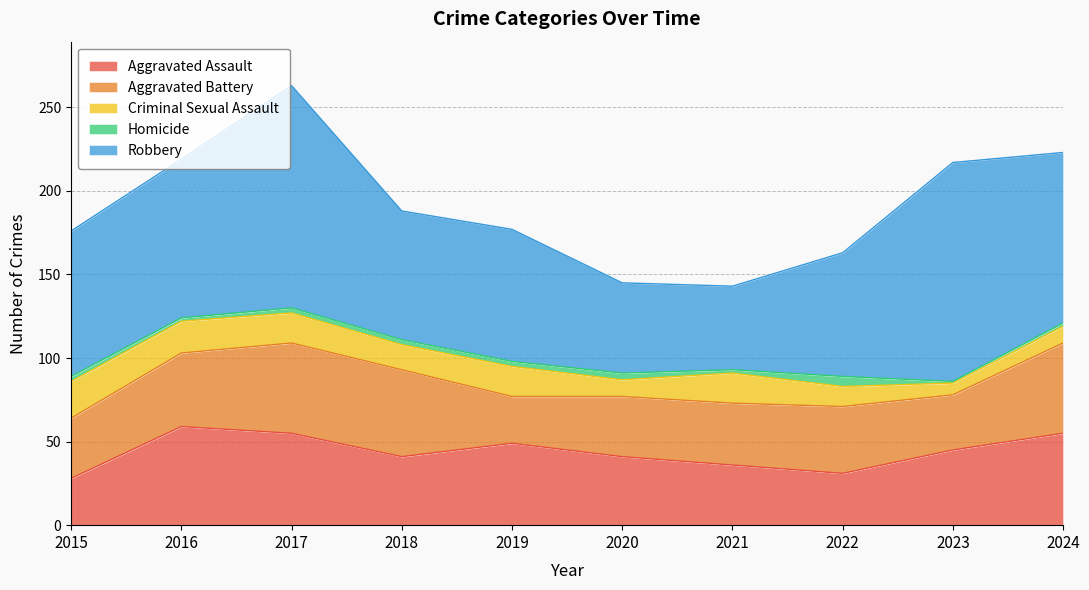

What are all the series names shown in the legend?

Aggravated Assault, Aggravated Battery, Criminal Sexual Assault, Homicide, Robbery